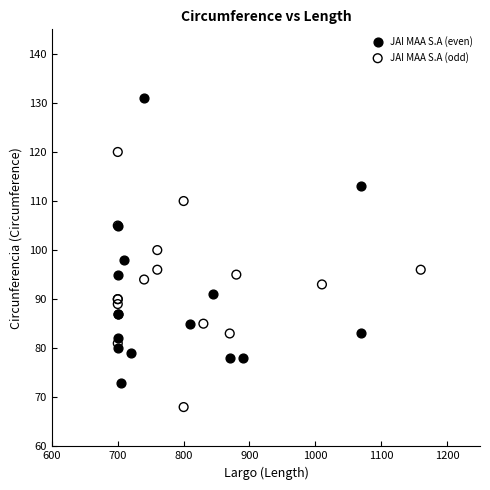

Which series has the widest spread of Y values?

JAI MAA S.A (even)